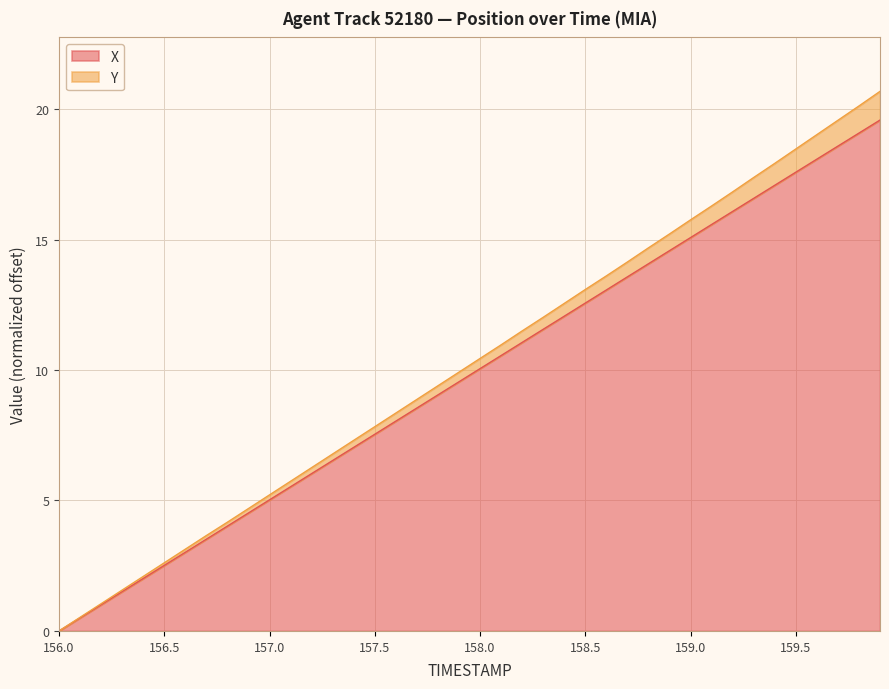

The X series shows 16.6 at 159.3. True or false?

True